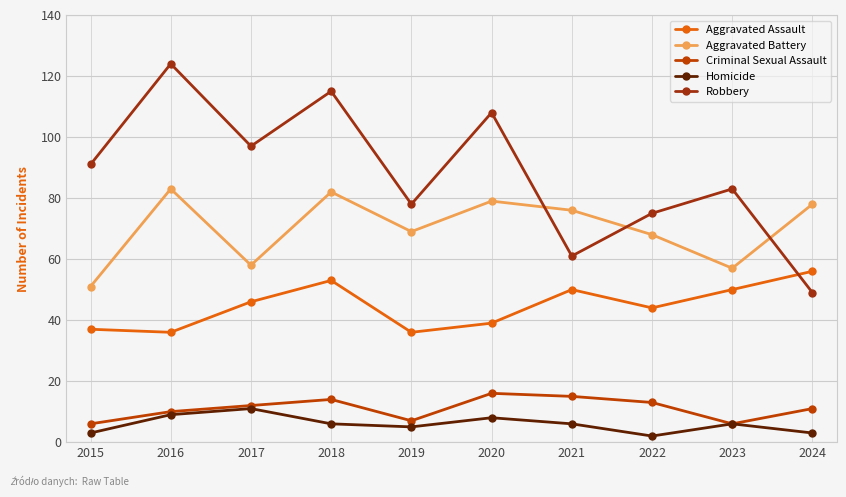

At which category is the sum across all series the highest?

2018